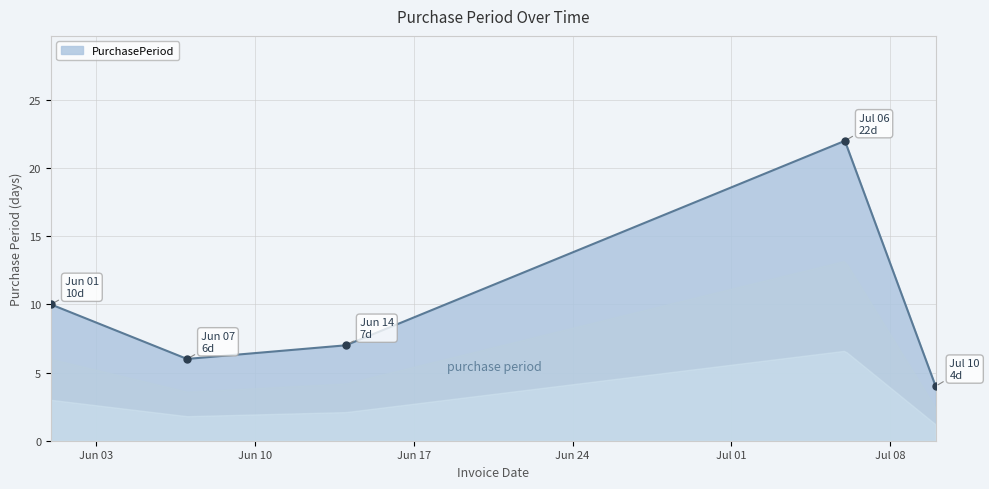

What is the maximum value shown in the chart?

22.0